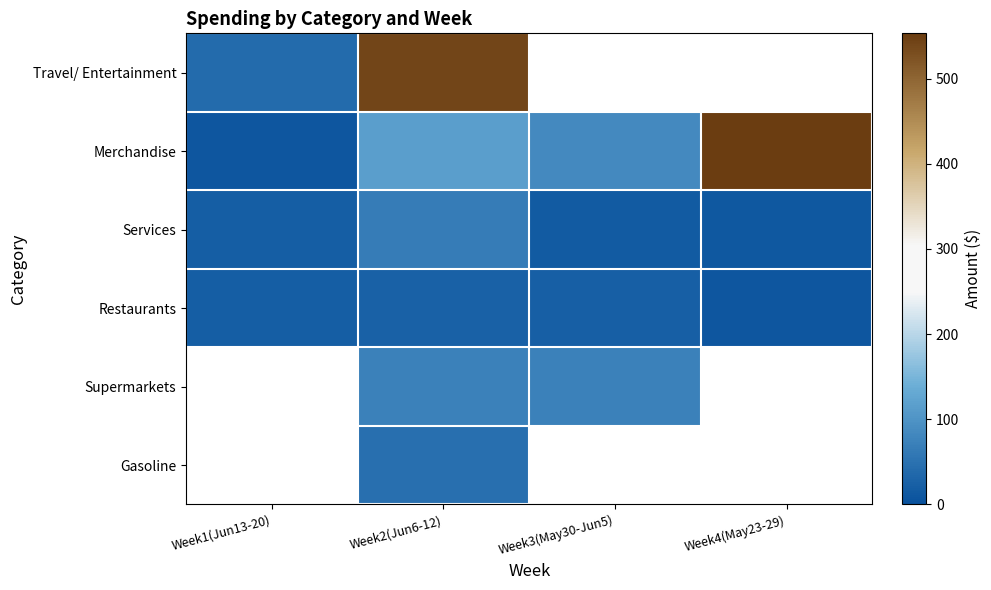

True or false: Merchandise has a value of 553.2 at Week4(May23-29).

True